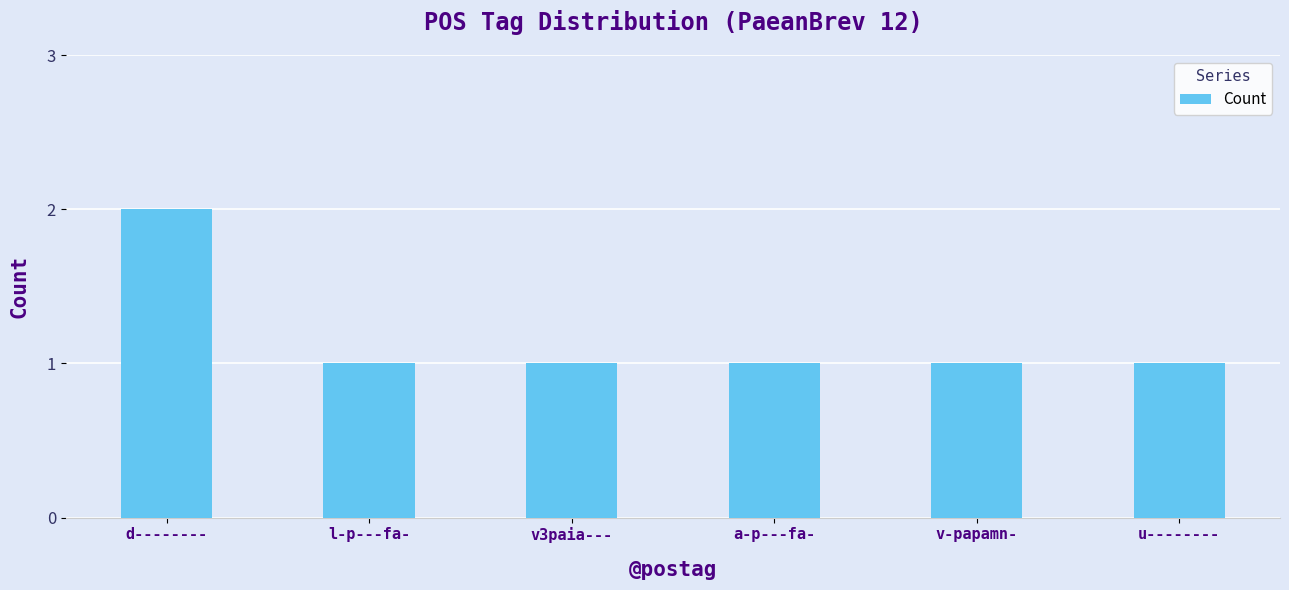

Which has a higher value, u-------- or d--------?

d--------